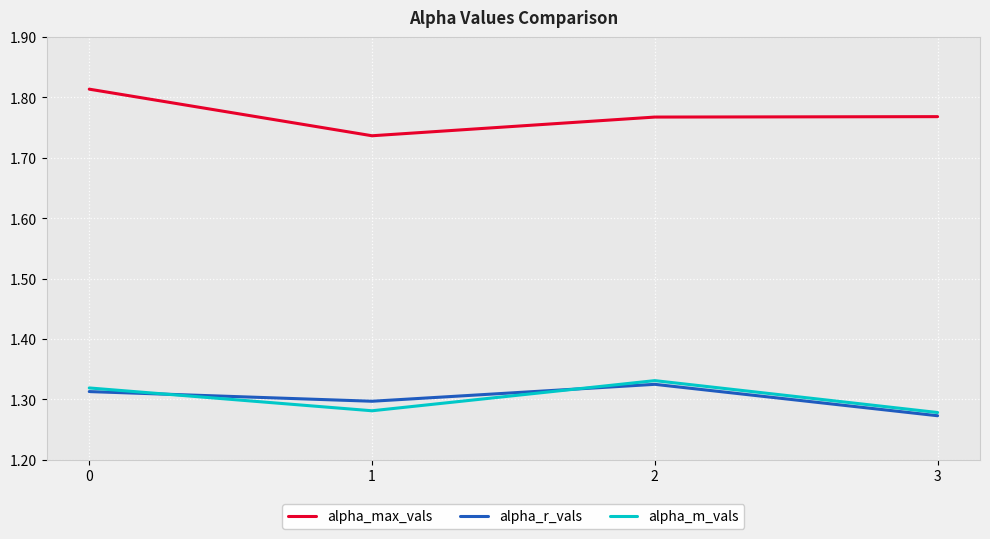

What is the sum of all alpha_r_vals values?

5.2